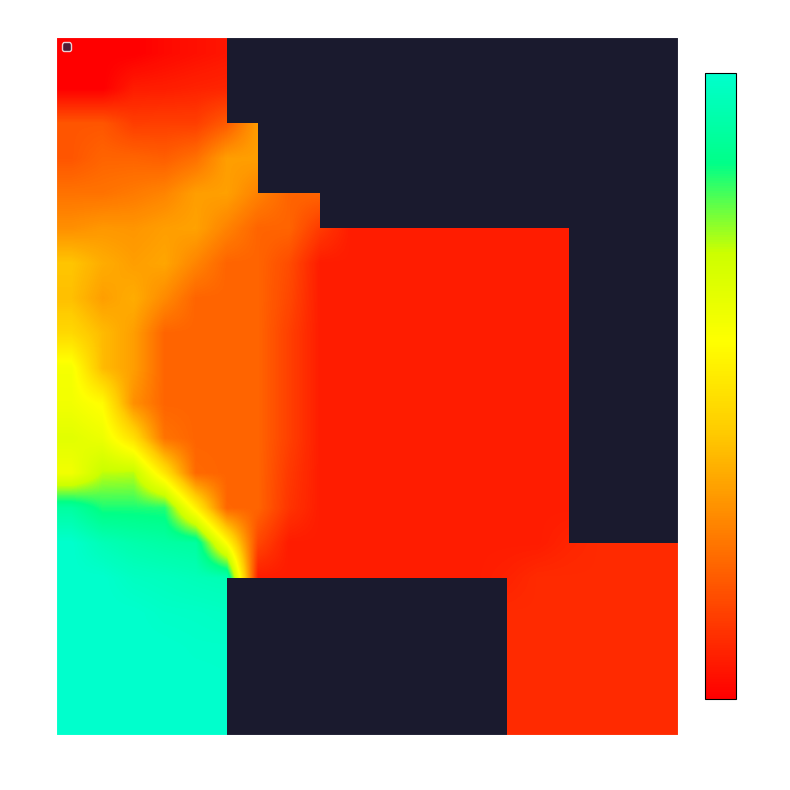

What is the spread (max minus min) of values at 1?

33.0